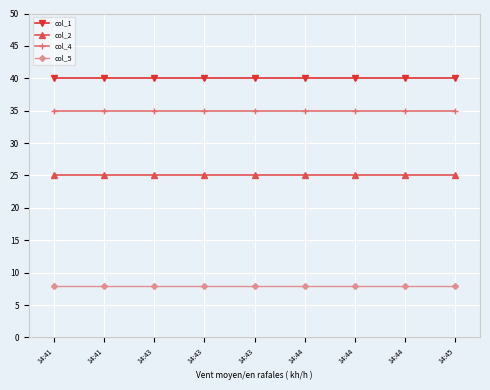

What are all the series names shown in the legend?

col_1, col_2, col_4, col_5